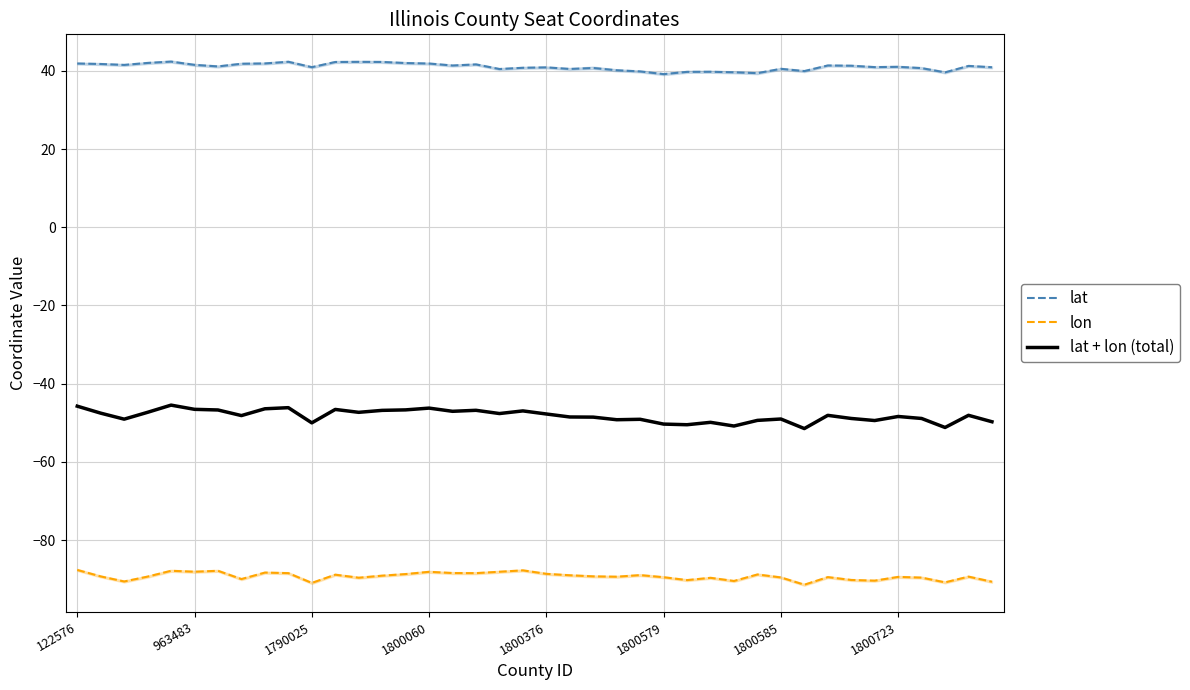

Which series has the widest spread of values?

lat + lon (total)